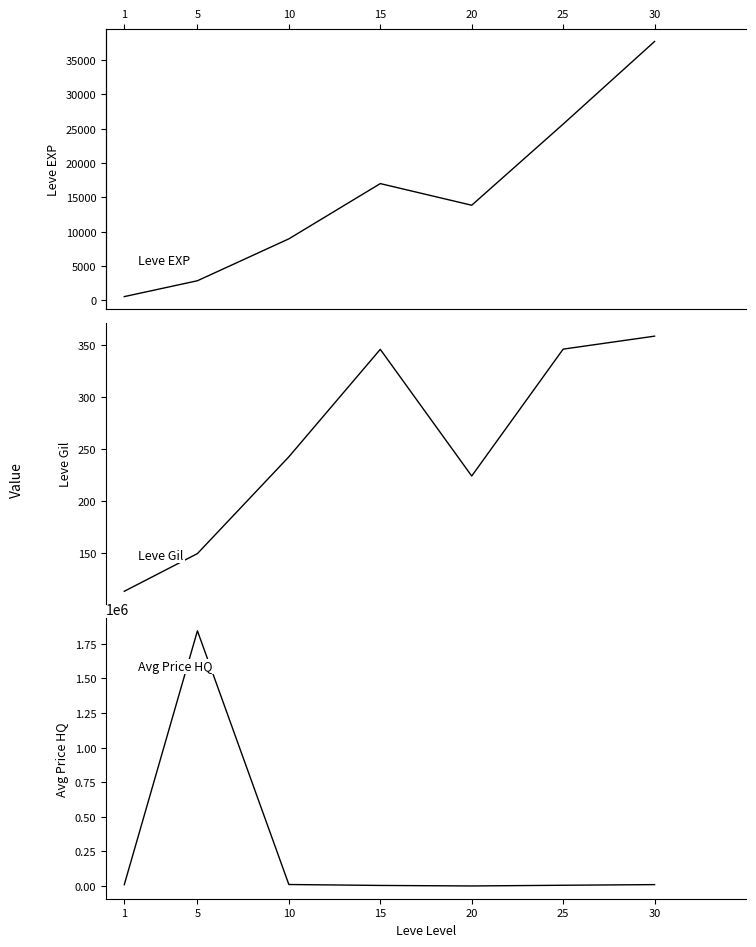

What is the difference between the highest and lowest values at 20?

13619.3